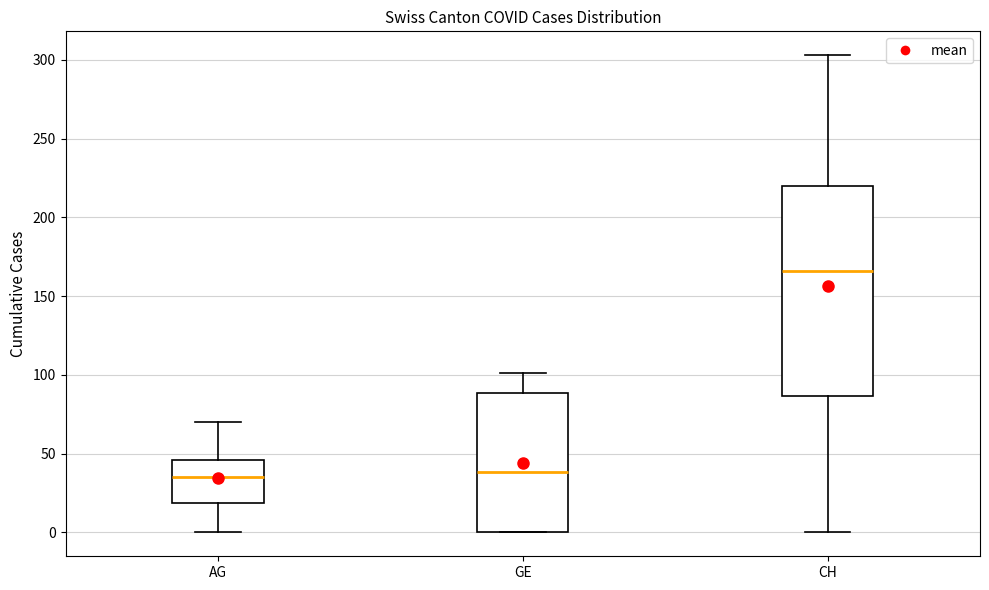

Reading left to right, transcribe this box plot: for each box, give where its median line is, the range the box spans, and where its two whiskers end, as read against the y-axis. The values are not printed on the chart, so give them approximately, as read against the axis.

AG: median 35, box 20 to 45, whiskers 0 to 70
GE: median 40, box 0 to 90, whiskers 0 to 100
CH: median 165, box 85 to 220, whiskers 0 to 305